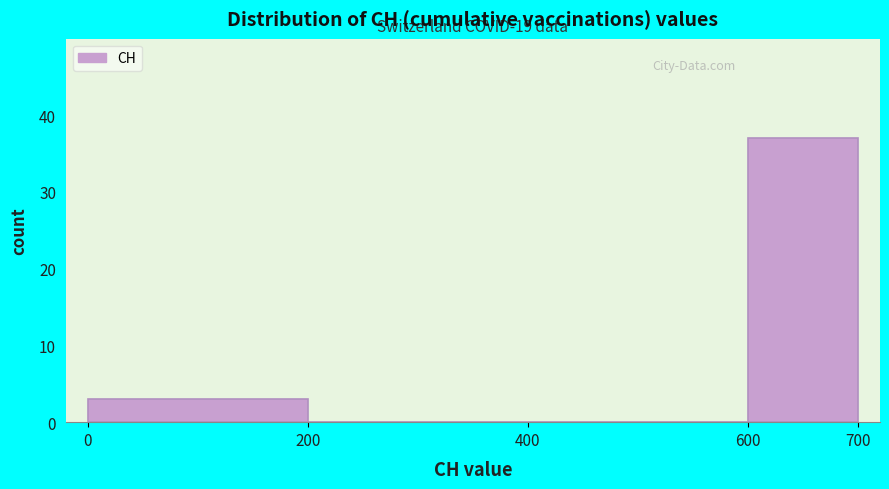

Which range on the x-axis has the tallest bar?

600 to 700